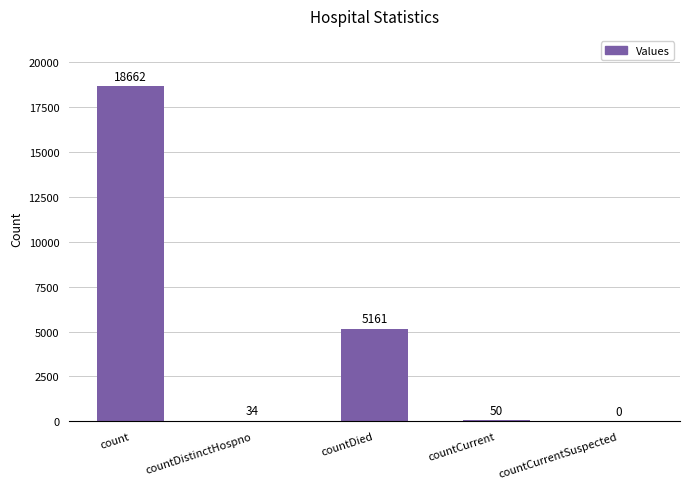

At which label is the value closest to 9331?

countDied